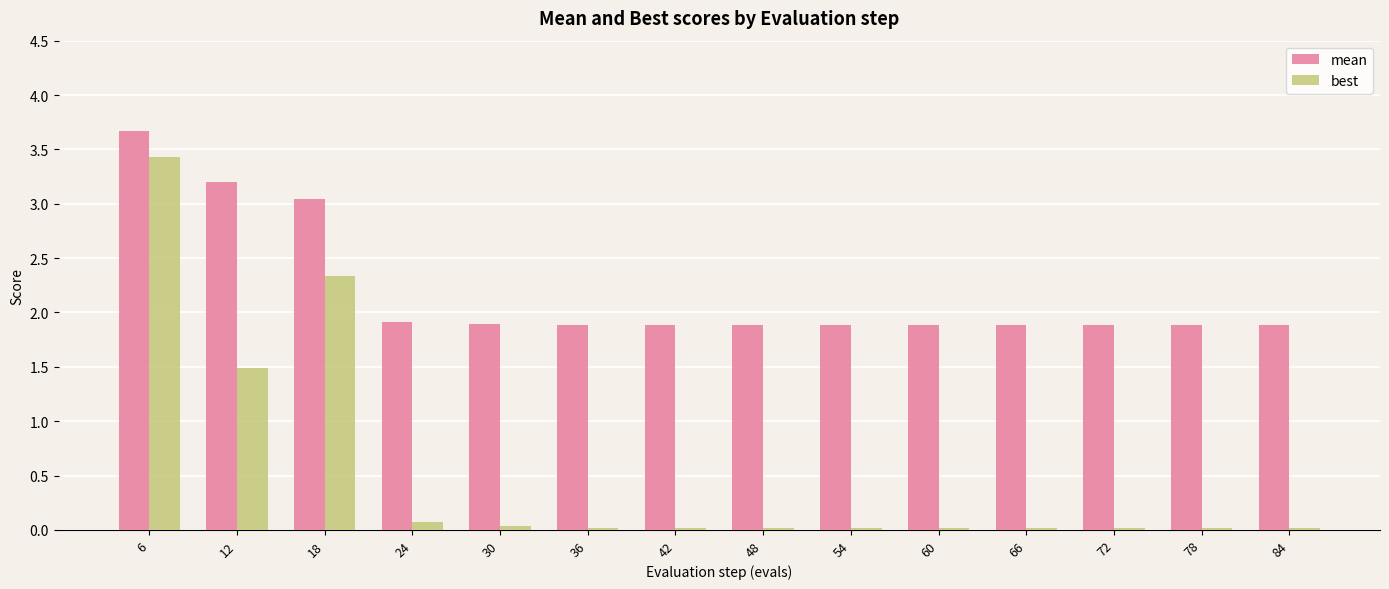

At which category is the sum across all series the highest?

6